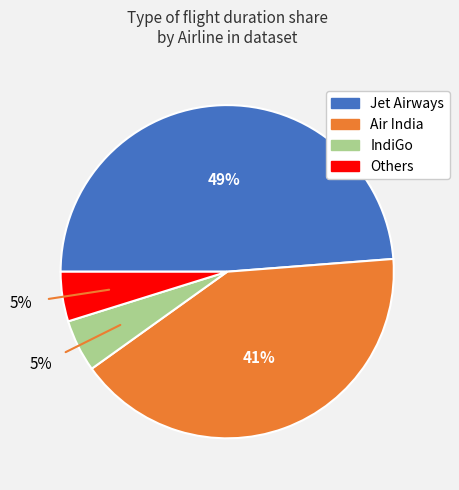

To the nearest percent, what is the difference between the largest and smallest slice percentages?

44%